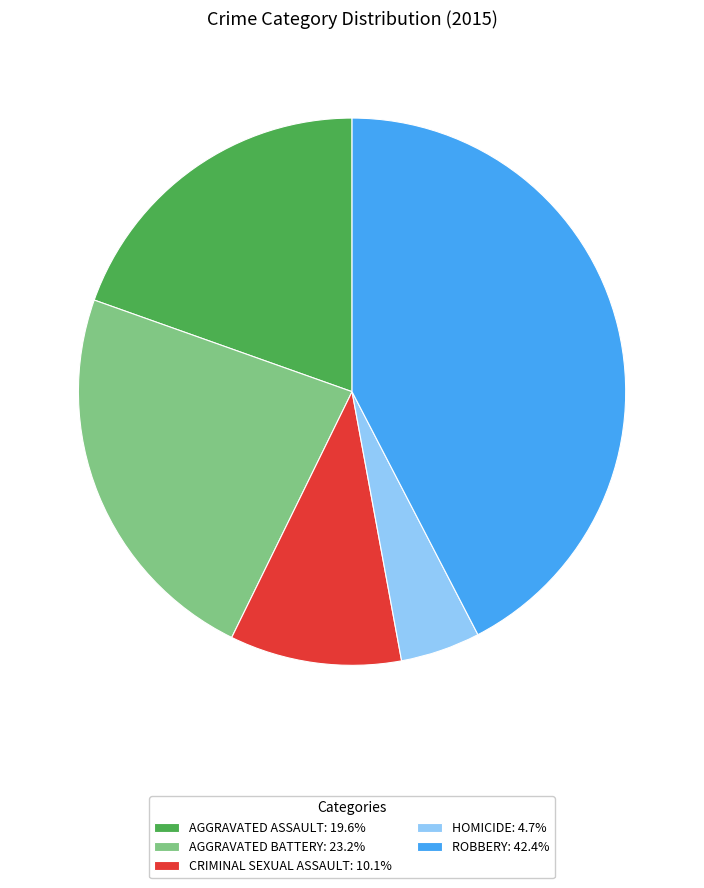

Count the number of slices in the pie.

5